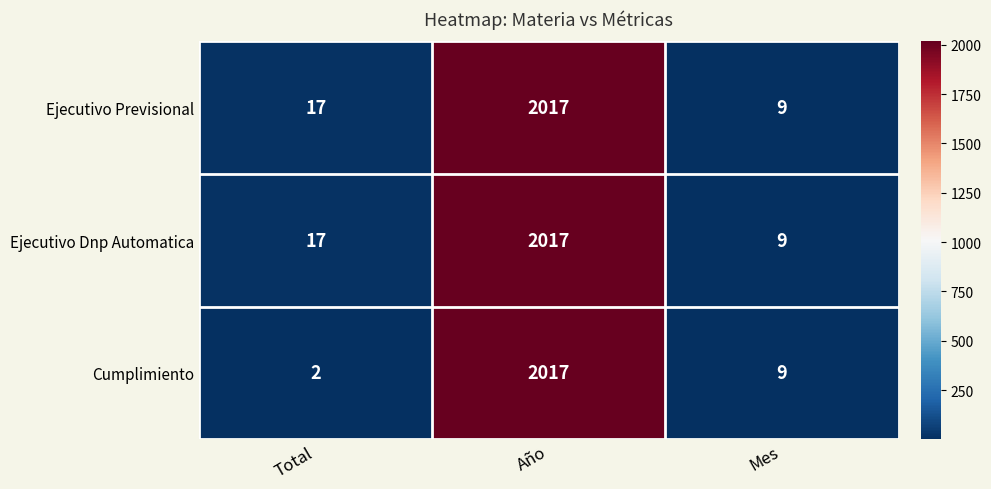

Which category has the lowest value in the Ejecutivo Dnp Automatica series?

Mes